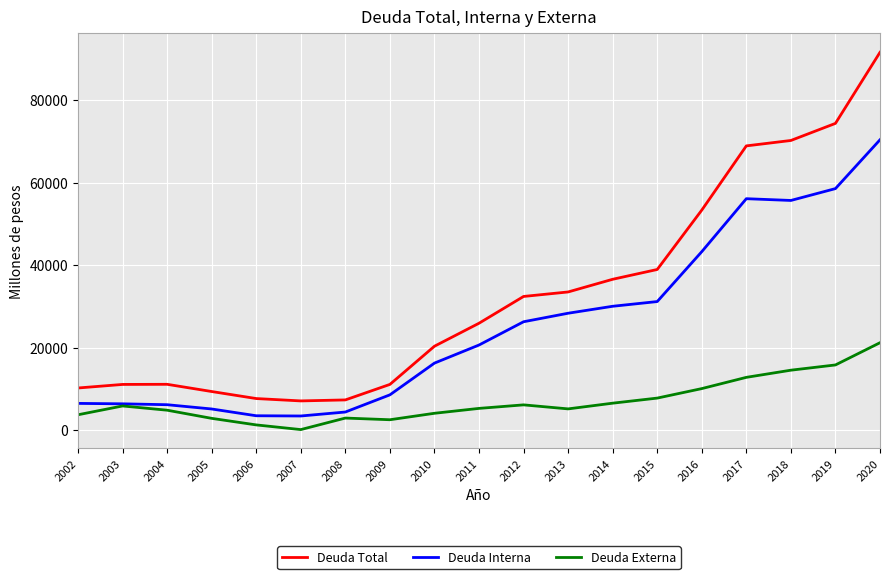

How many series are shown in this chart?

3